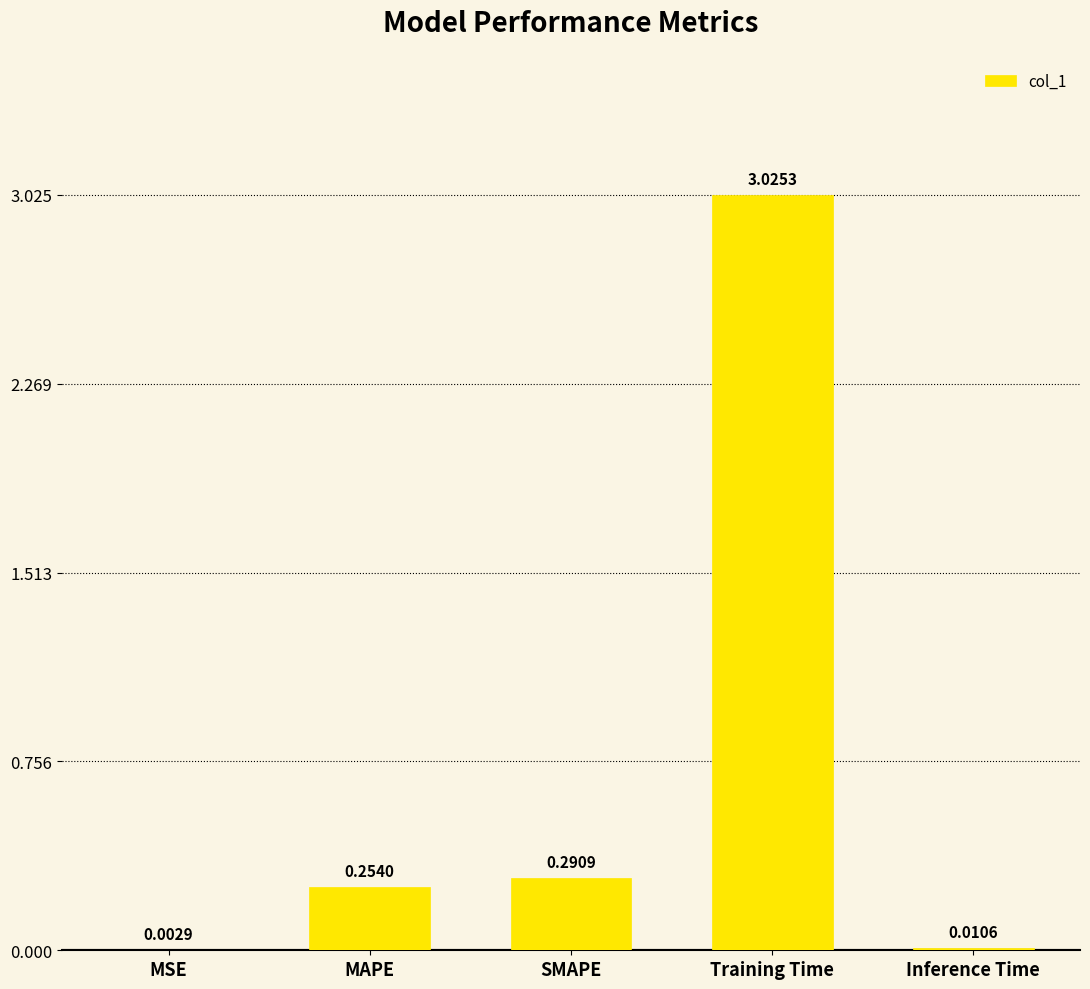

Where is the data nearest to the value 1?

SMAPE